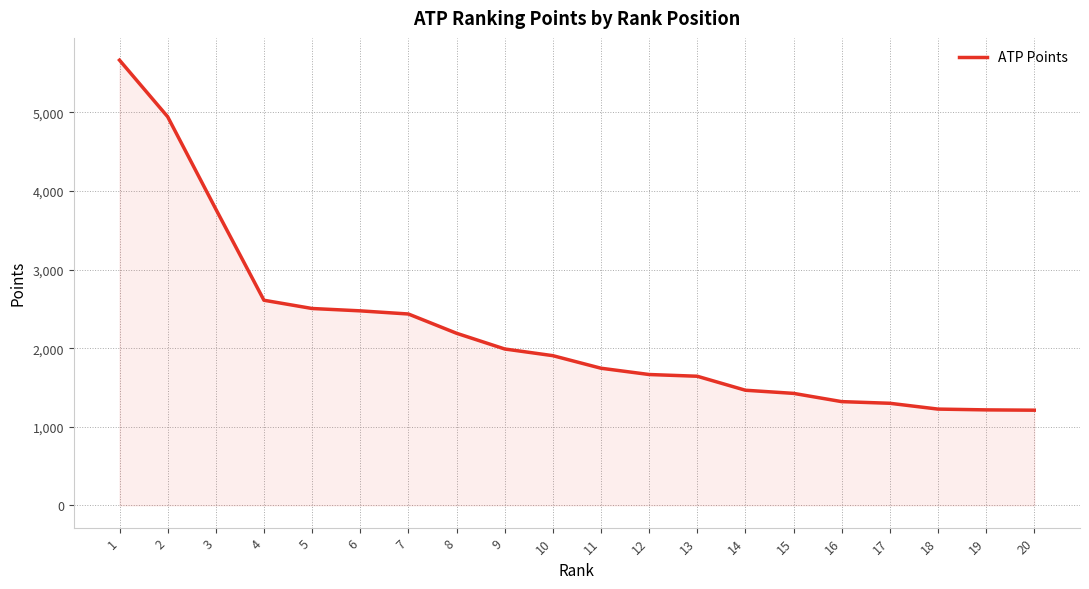

True or false: the data shows 1211 at 20.

True